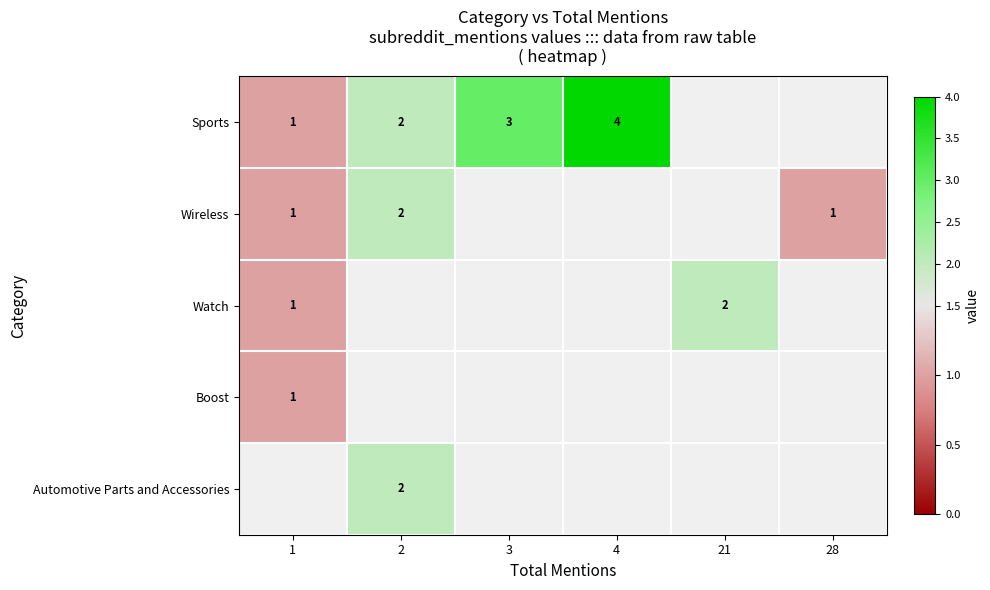

The Sports series shows 3 at 2. True or false?

False